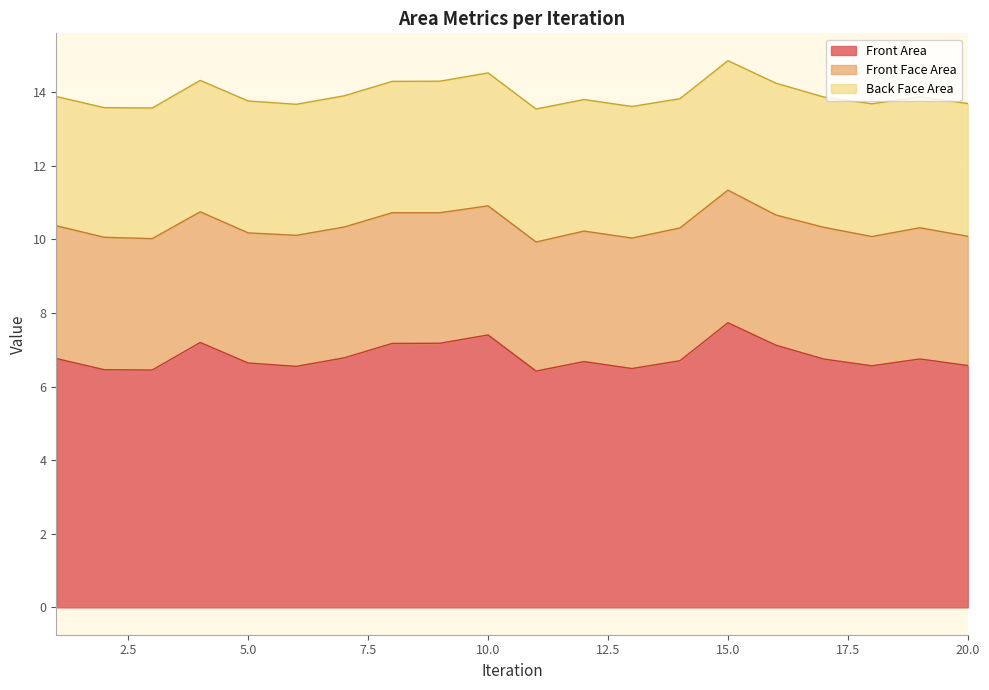

What is the spread (max minus min) of values at 14?

3.2